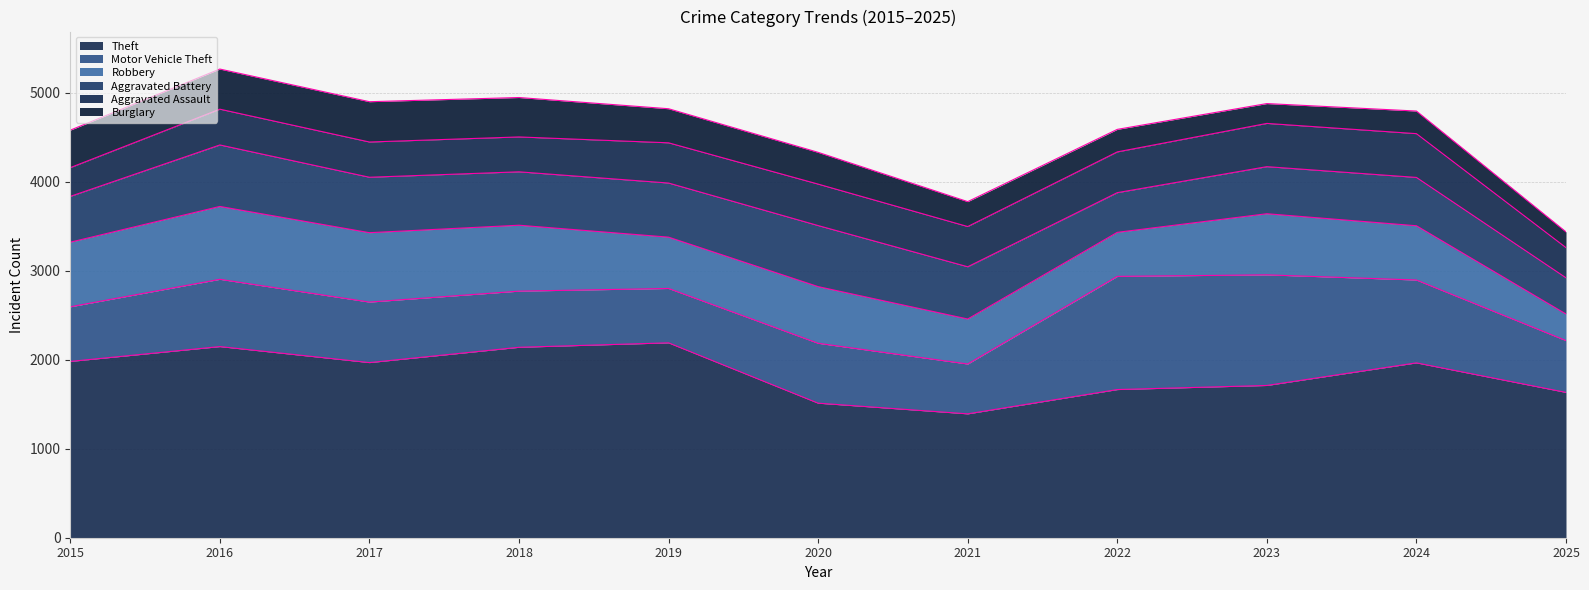

The value of Aggravated Assault at 2020 is 466. True or false?

True